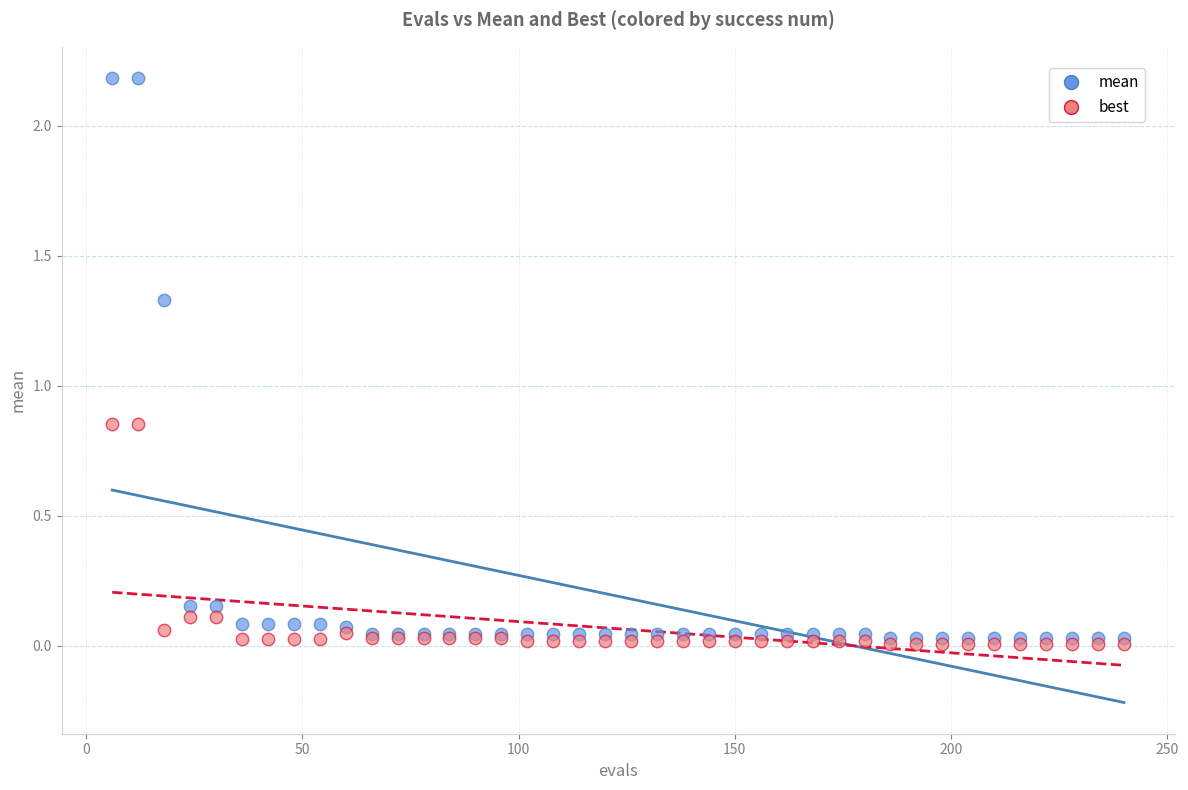

What are all the series names shown in the legend?

mean, best